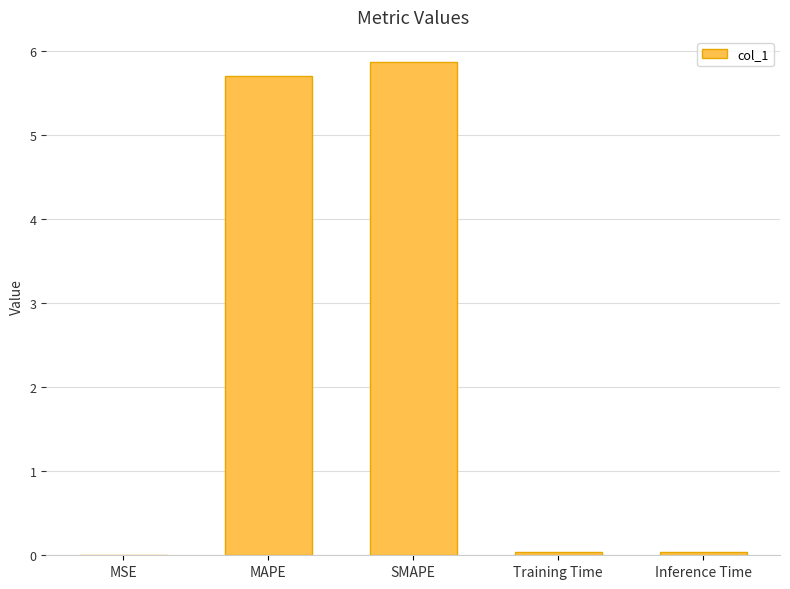

True or false: the data shows 7.7 at MAPE.

False